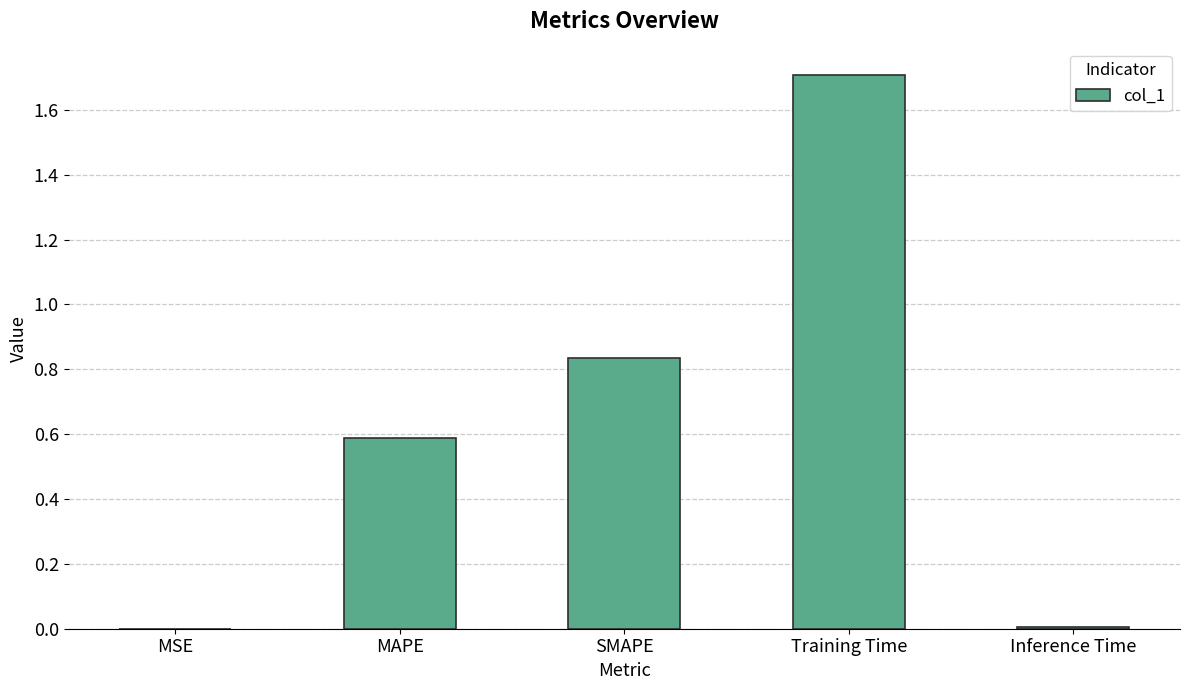

What is the sum of all values?

3.1